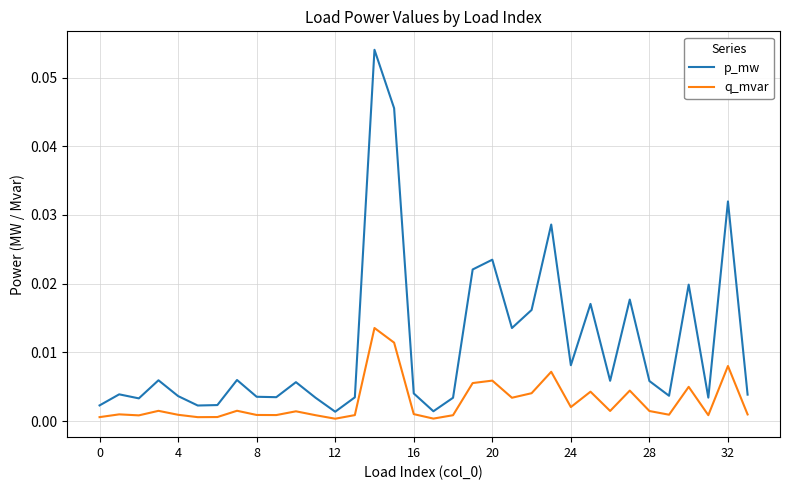

Rank the series by their average value, from lowest to highest.

q_mvar, p_mw